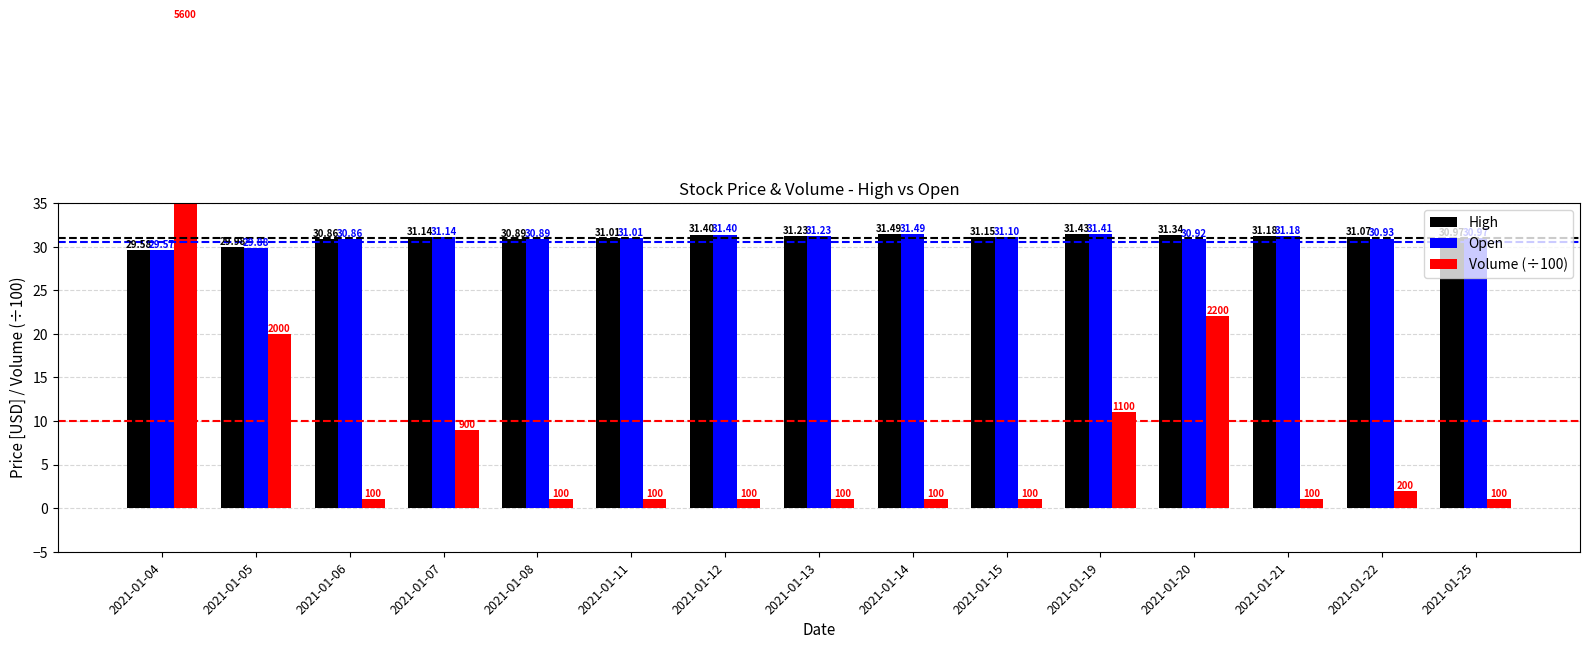

Between 2021-01-25 and 2021-01-13, which is larger?

2021-01-13